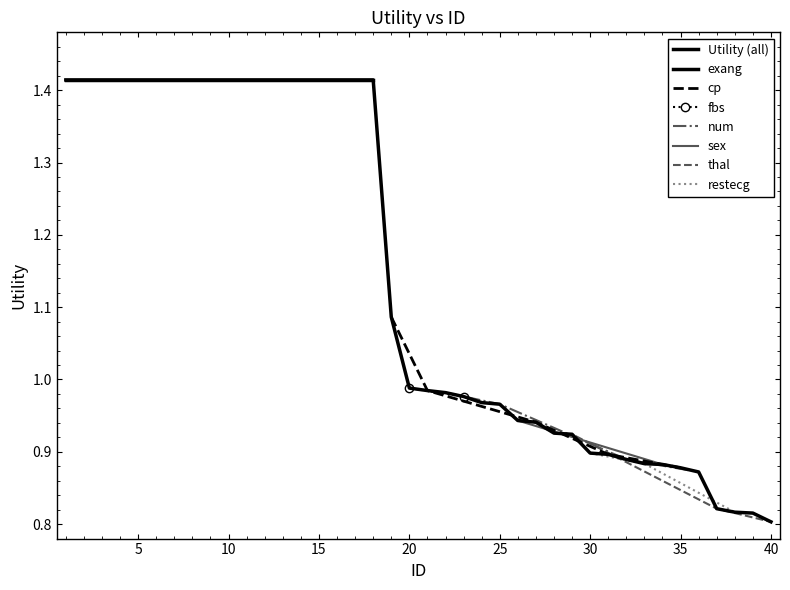

True or false: there are more than 1 points higher than both neighbors.

False